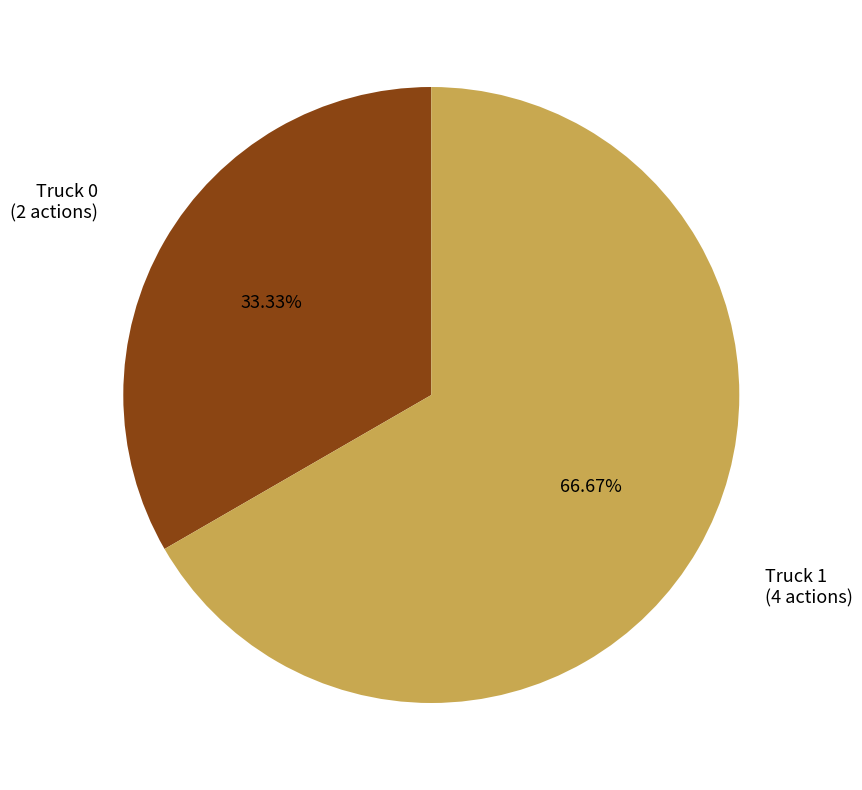

Is there any slice that represents more than half of the pie?

Yes